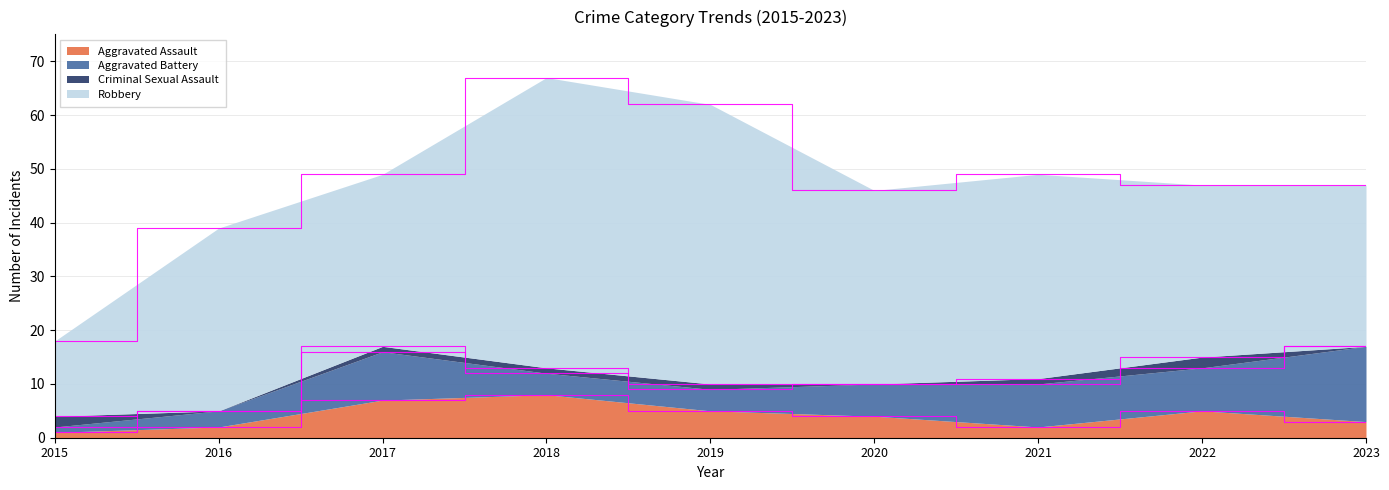

What are all the series names shown in the legend?

Aggravated Assault, Aggravated Battery, Criminal Sexual Assault, Robbery